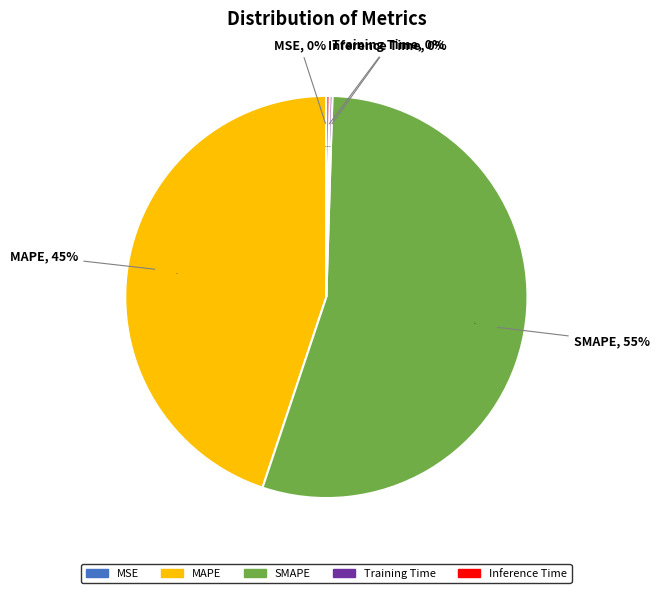

To the nearest percent, what is the average slice percentage?

20%